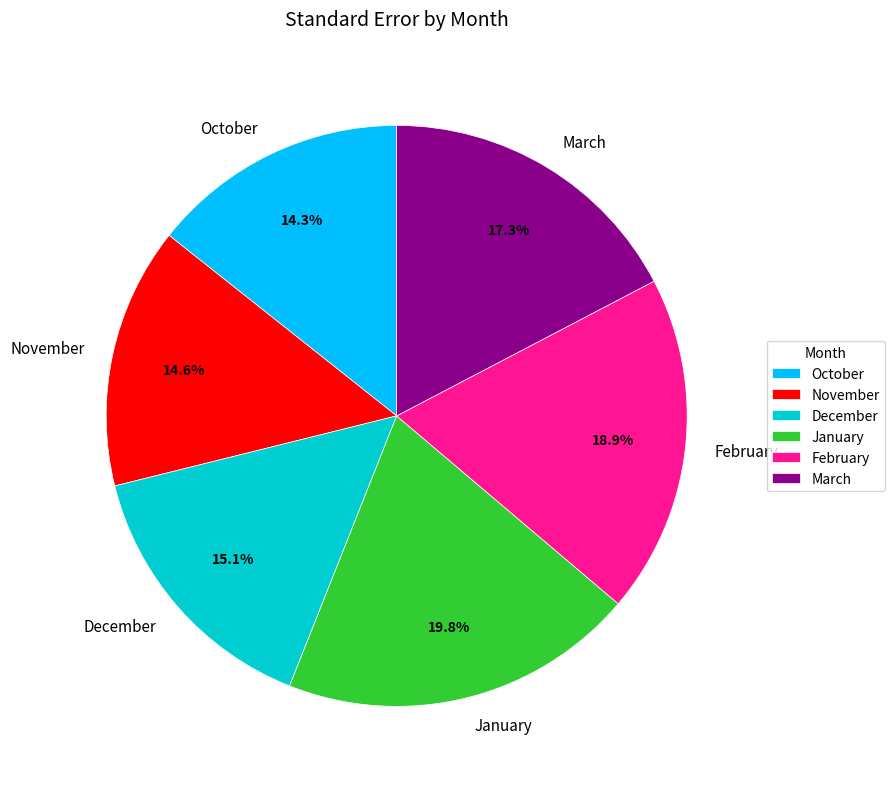

What portion of the pie excludes October?

85.7%